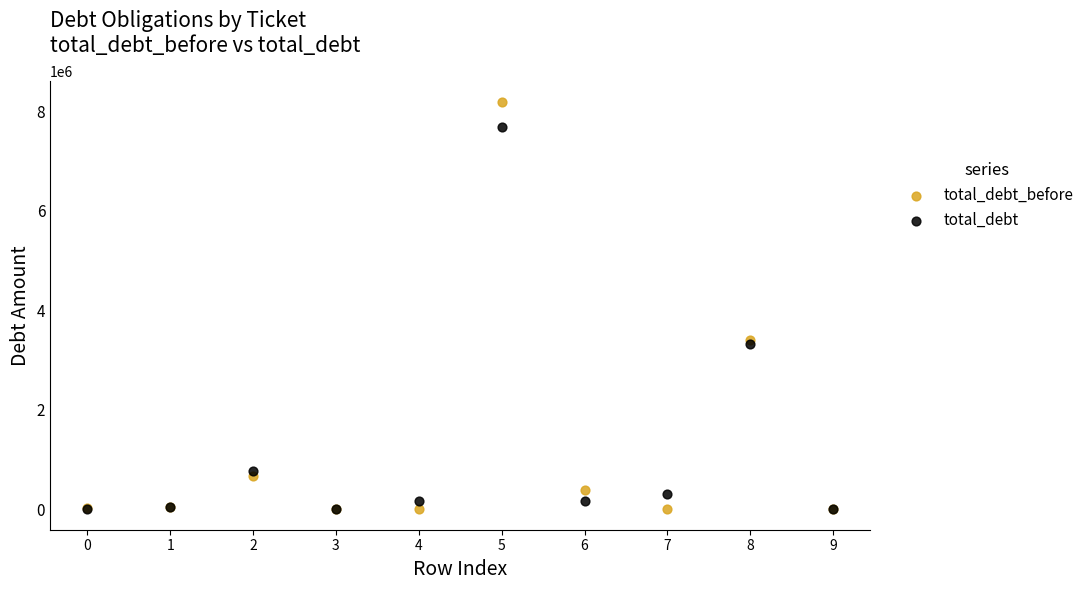

What are all the series names shown in the legend?

total_debt_before, total_debt